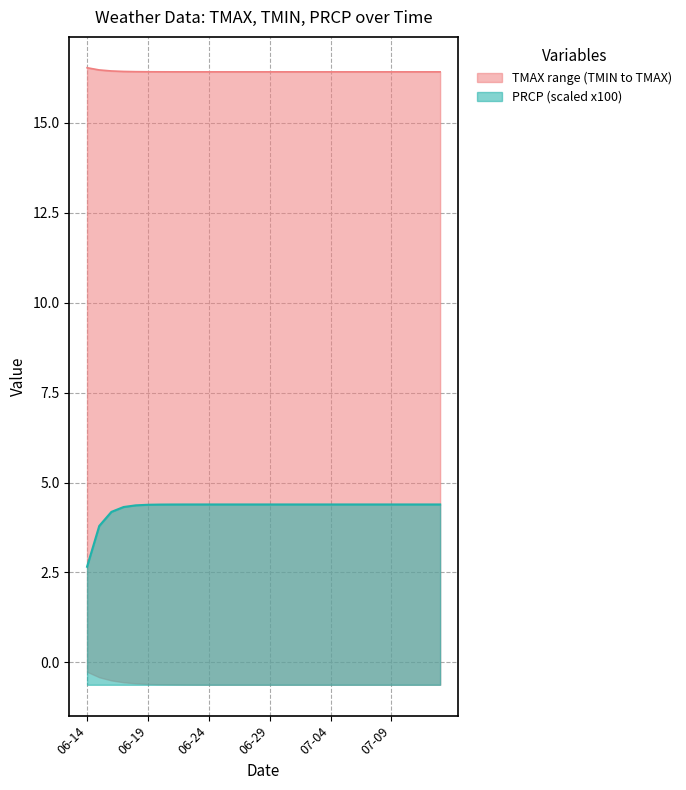

Rank the series at 2024-06-26 from lowest to highest value.

PRCP, TMAX